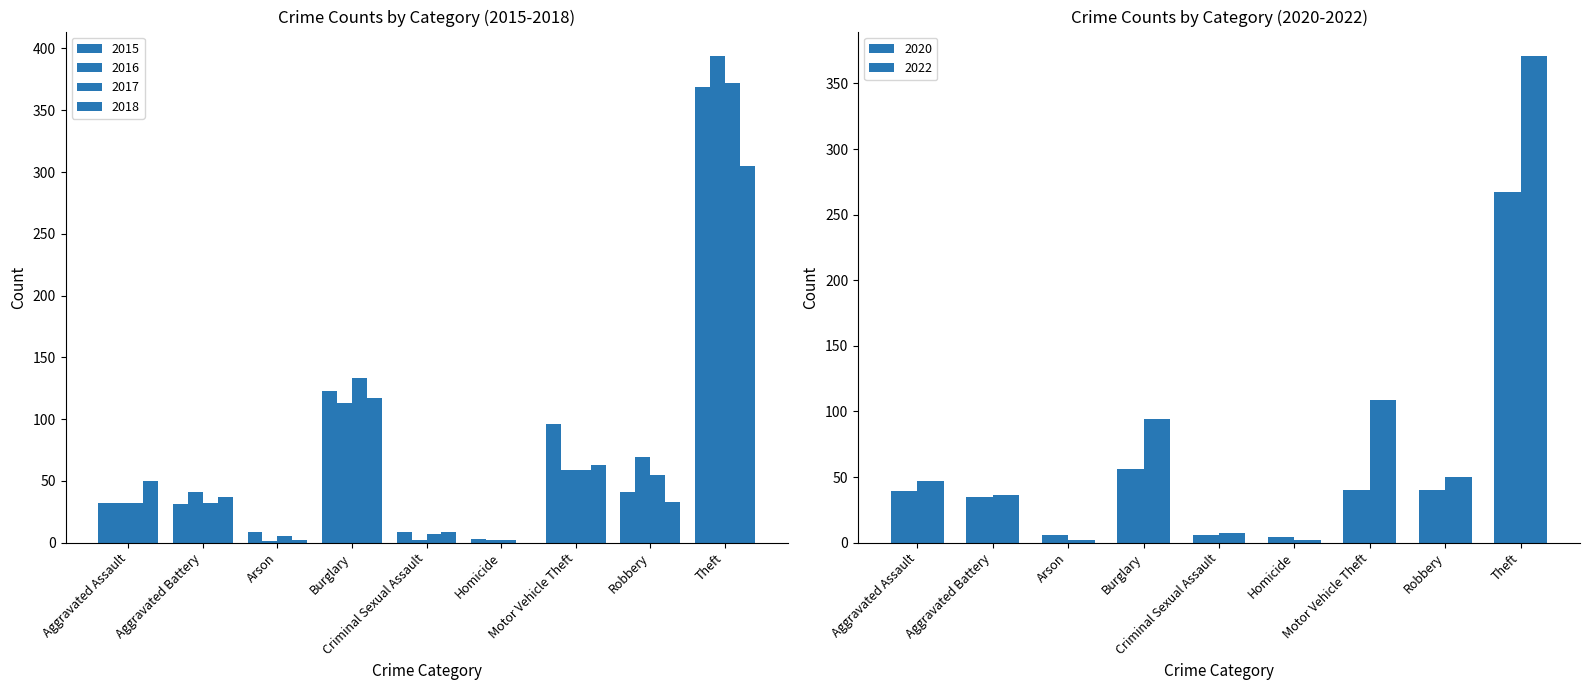

Rank the series by their maximum value, from lowest to highest.

2020, 2018, 2015, 2022, 2017, 2016